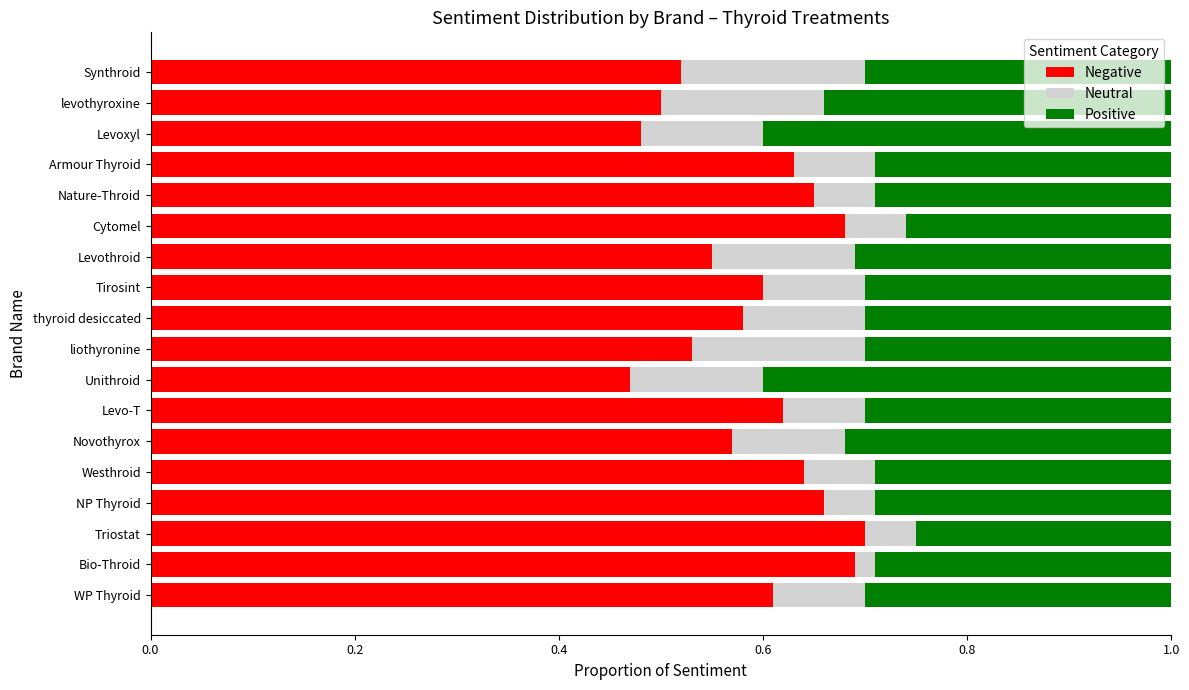

Is it true that Negative equals 0.3 at Synthroid?

False